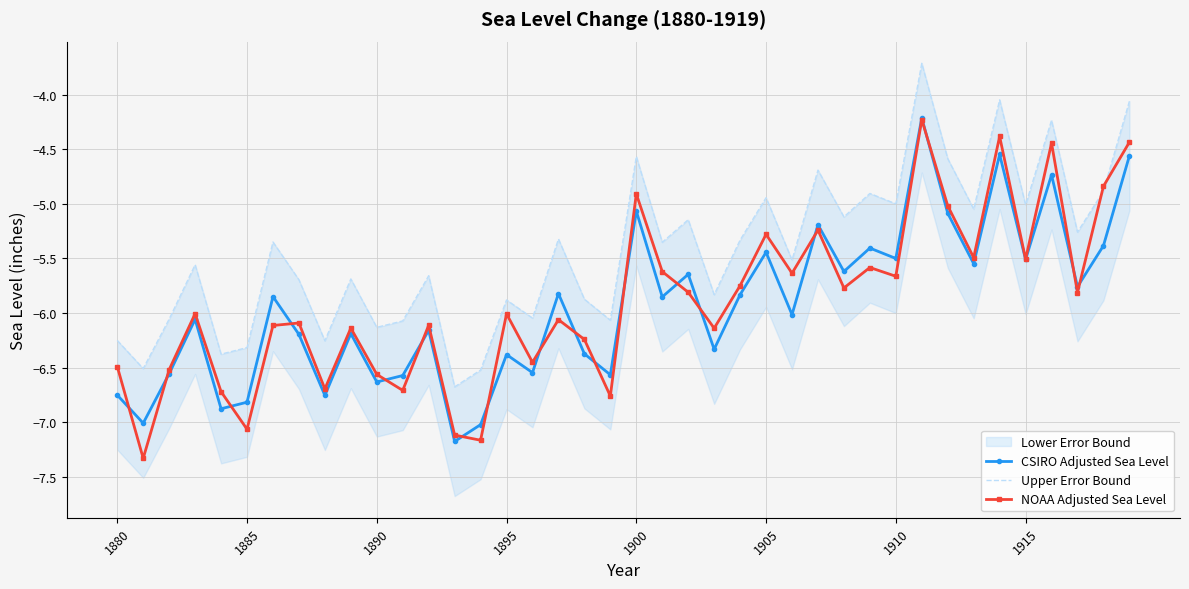

Reading left to right, list all the values displayed in this chart.

CSIRO Adjusted Sea Level: -6.8	-7.0	-6.6	-6.1	-6.9	-6.8	-5.9	-6.2	-6.8	-6.2	-6.6	-6.6	-6.2	-7.2	-7.0	-6.4	-6.5	-5.8	-6.4	-6.6	-5.1	-5.9	-5.6	-6.3	-5.8	-5.4	-6.0	-5.2	-5.6	-5.4	-5.5	-4.2	-5.1	-5.5	-4.5	-5.5	-4.7	-5.8	-5.4	-4.6
Upper Error Bound: -6.3	-6.5	-6.1	-5.6	-6.4	-6.3	-5.4	-5.7	-6.3	-5.7	-6.1	-6.1	-5.7	-6.7	-6.5	-5.9	-6.0	-5.3	-5.9	-6.1	-4.6	-5.4	-5.1	-5.8	-5.3	-4.9	-5.5	-4.7	-5.1	-4.9	-5.0	-3.7	-4.6	-5.0	-4.0	-5.0	-4.2	-5.3	-4.9	-4.1
NOAA Adjusted Sea Level: -6.5	-7.3	-6.5	-6.0	-6.7	-7.1	-6.1	-6.1	-6.7	-6.1	-6.6	-6.7	-6.1	-7.1	-7.2	-6.0	-6.5	-6.1	-6.2	-6.8	-4.9	-5.6	-5.8	-6.1	-5.7	-5.3	-5.6	-5.2	-5.8	-5.6	-5.7	-4.2	-5.0	-5.5	-4.4	-5.5	-4.4	-5.8	-4.8	-4.4